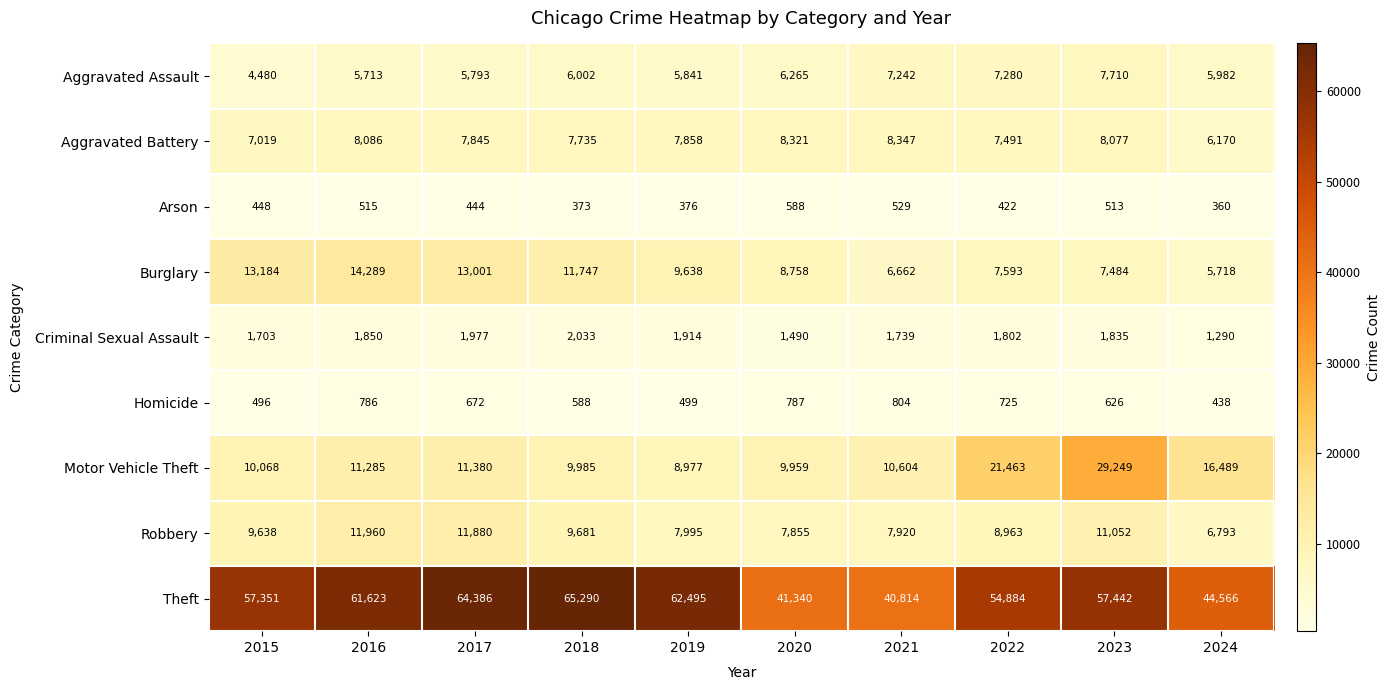

Rank the series by their maximum value, from lowest to highest.

Arson, Homicide, Criminal Sexual Assault, Aggravated Assault, Aggravated Battery, Robbery, Burglary, Motor Vehicle Theft, Theft